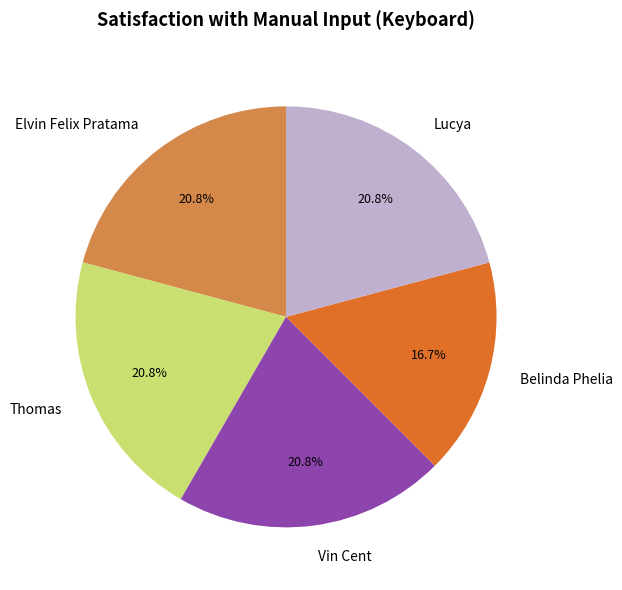

Which slice is the smallest?

Belinda Phelia